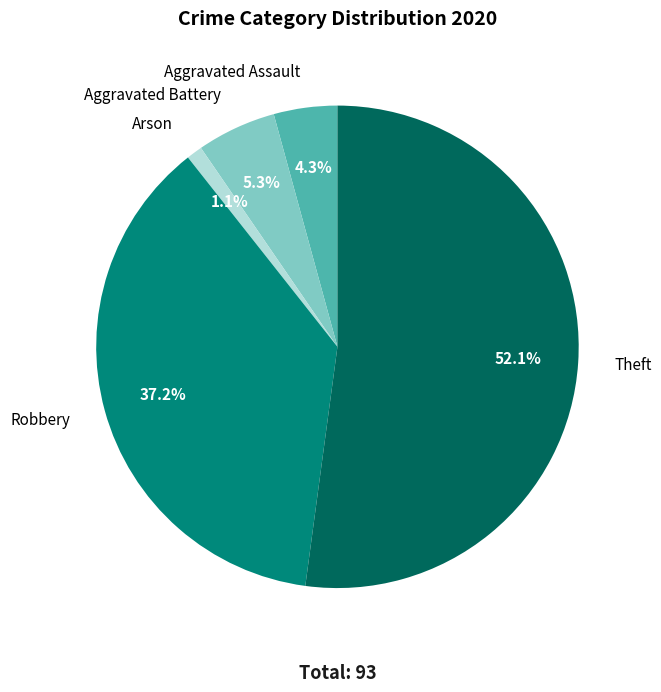

Is there a majority slice in this chart?

Yes